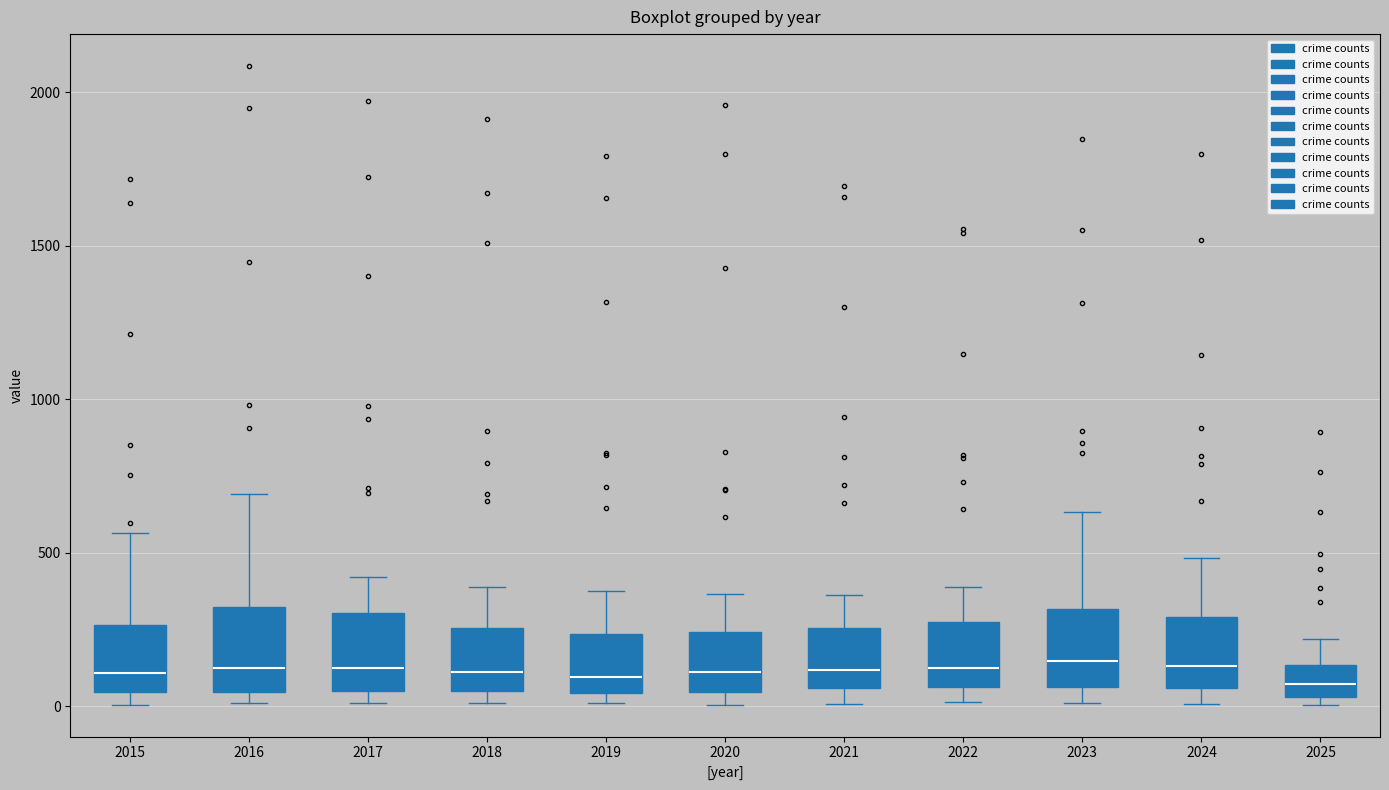

Reading left to right, transcribe this box plot: for each box, give where its median line is, the range the box spans, and where its two whiskers end, as read against the y-axis. The values are not printed on the chart, so give them approximately, as read against the axis.

2015: median 100, box 50 to 250, whiskers 0 to 550
2016: median 150, box 50 to 300, whiskers 0 to 700
2017: median 100, box 50 to 300, whiskers 0 to 400
2018: median 100, box 50 to 250, whiskers 0 to 400
2019: median 100, box 50 to 250, whiskers 0 to 400
2020: median 100, box 50 to 250, whiskers 0 to 350
2021: median 100, box 50 to 250, whiskers 0 to 350
2022: median 150, box 50 to 250, whiskers 0 to 400
2023: median 150, box 50 to 300, whiskers 0 to 650
2024: median 150, box 50 to 300, whiskers 0 to 500
2025: median 50 (inside the box), box 50 to 150, whiskers 0 to 200